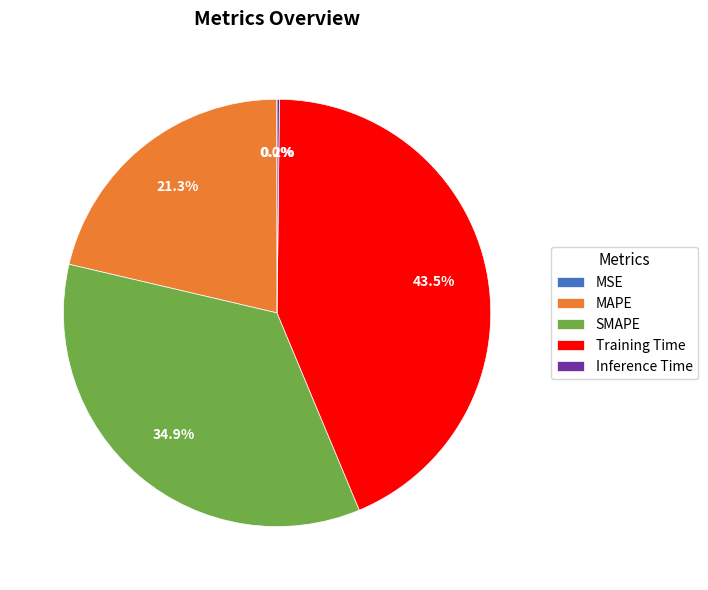

Is there a majority slice in this chart?

No